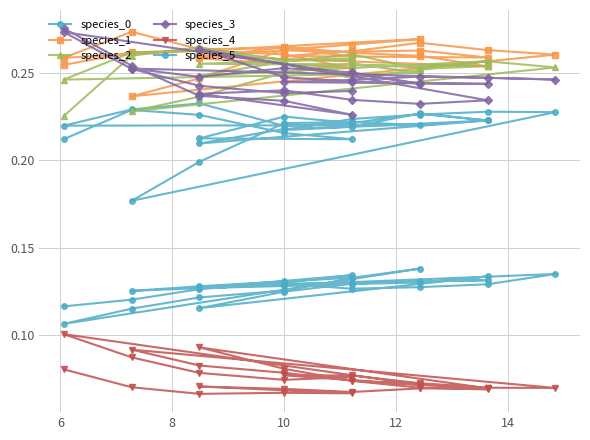

How many interior local peaks does the species_3 series have?

6